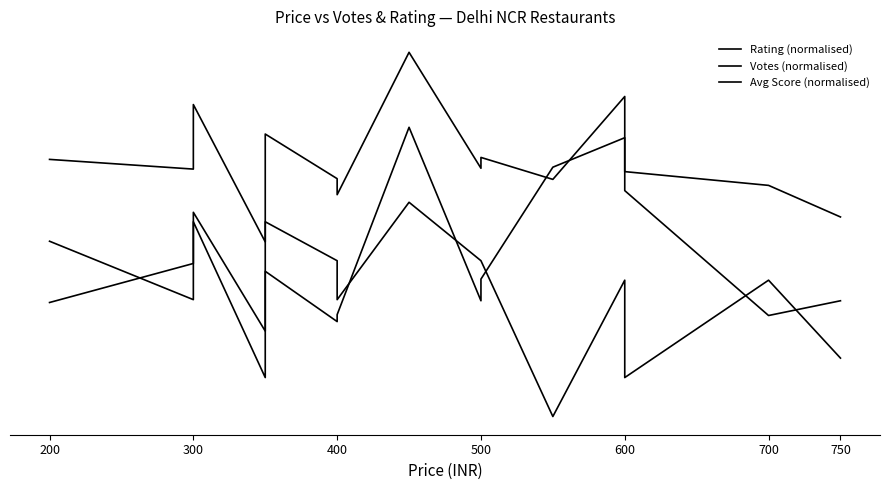

What is the label of the 2nd point from the left?

300